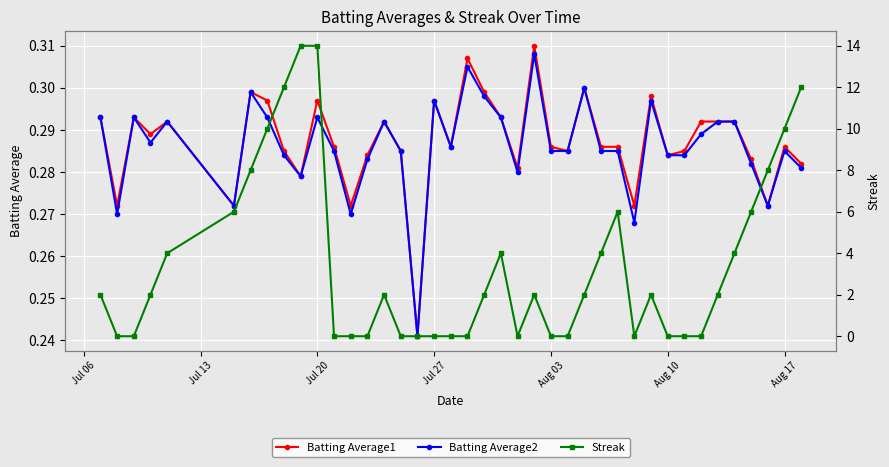

At how many categories does at least one series exceed 6?

8